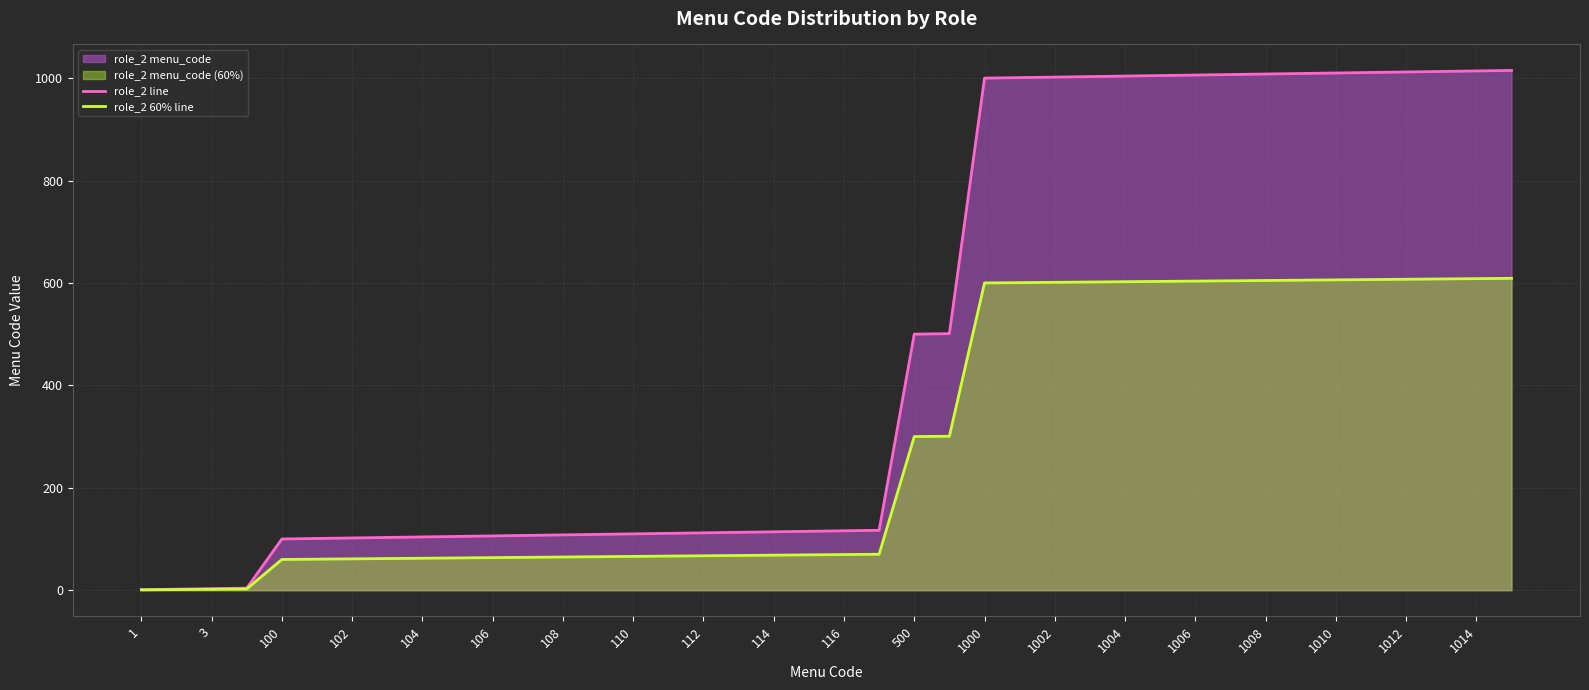

Which series has the largest total across all categories?

role_2 line